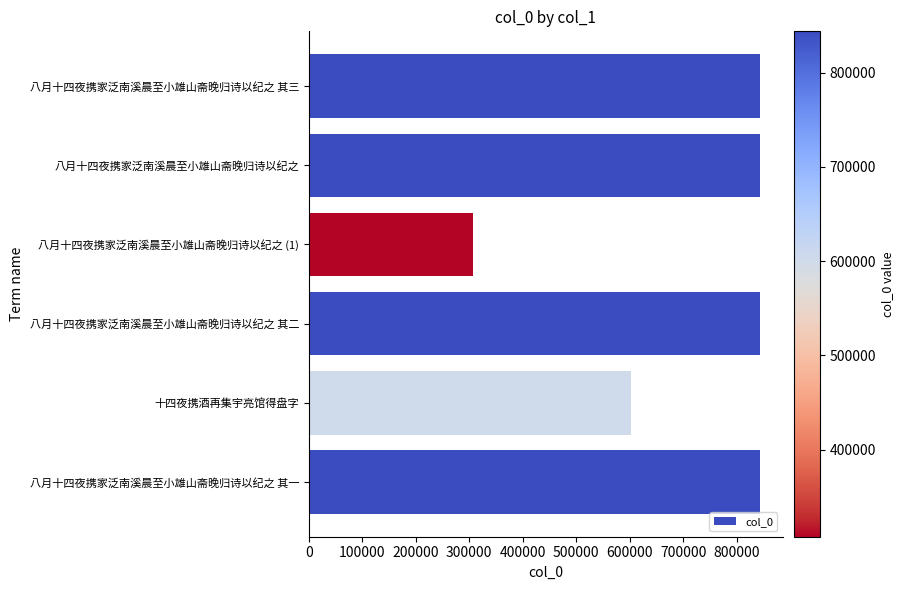

What is the label of the 1st bar from the top?

八月十四夜携家泛南溪晨至小雄山斋晚归诗以纪之 其三